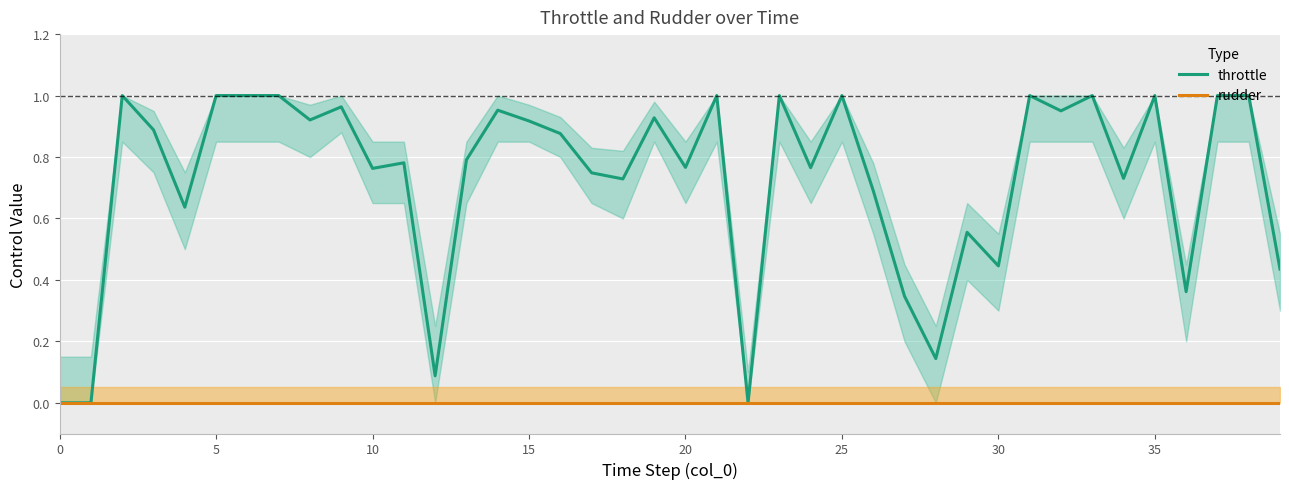

Which series has the largest range (max minus min)?

throttle